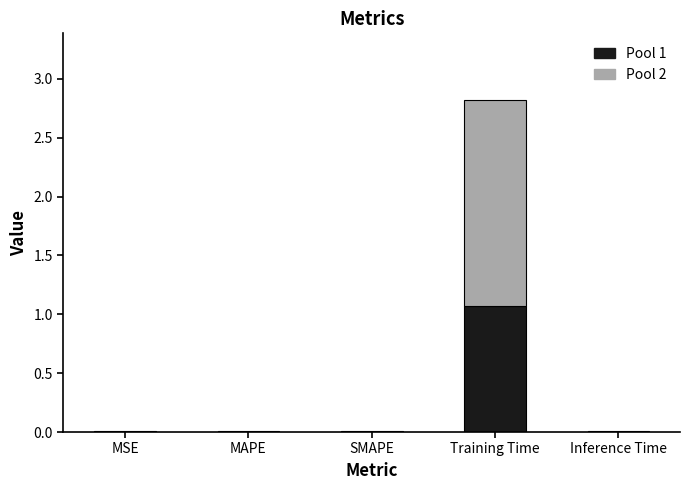

At which category is the sum across all series the highest?

Training Time